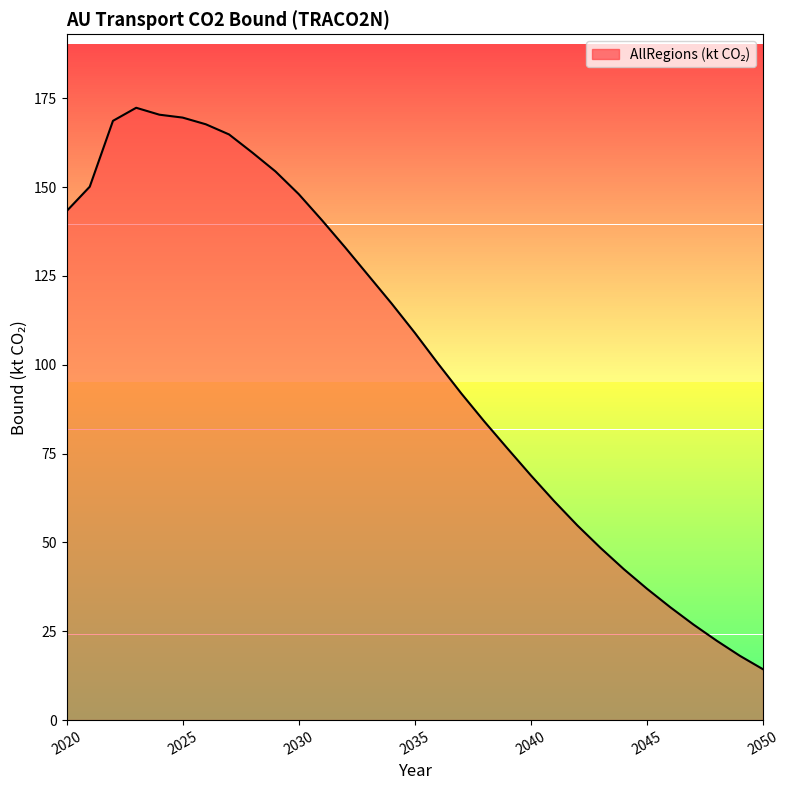

Reading left to right, extract all data points from this chart.

143.2	150.1	168.7	172.3	170.4	169.6	167.7	164.8	159.7	154.4	148.0	140.7	133.0	125.1	117.2	109.0	100.3	92.0	84.0	76.4	68.9	61.6	54.8	48.5	42.5	37.0	31.8	26.9	22.4	18.1	14.3